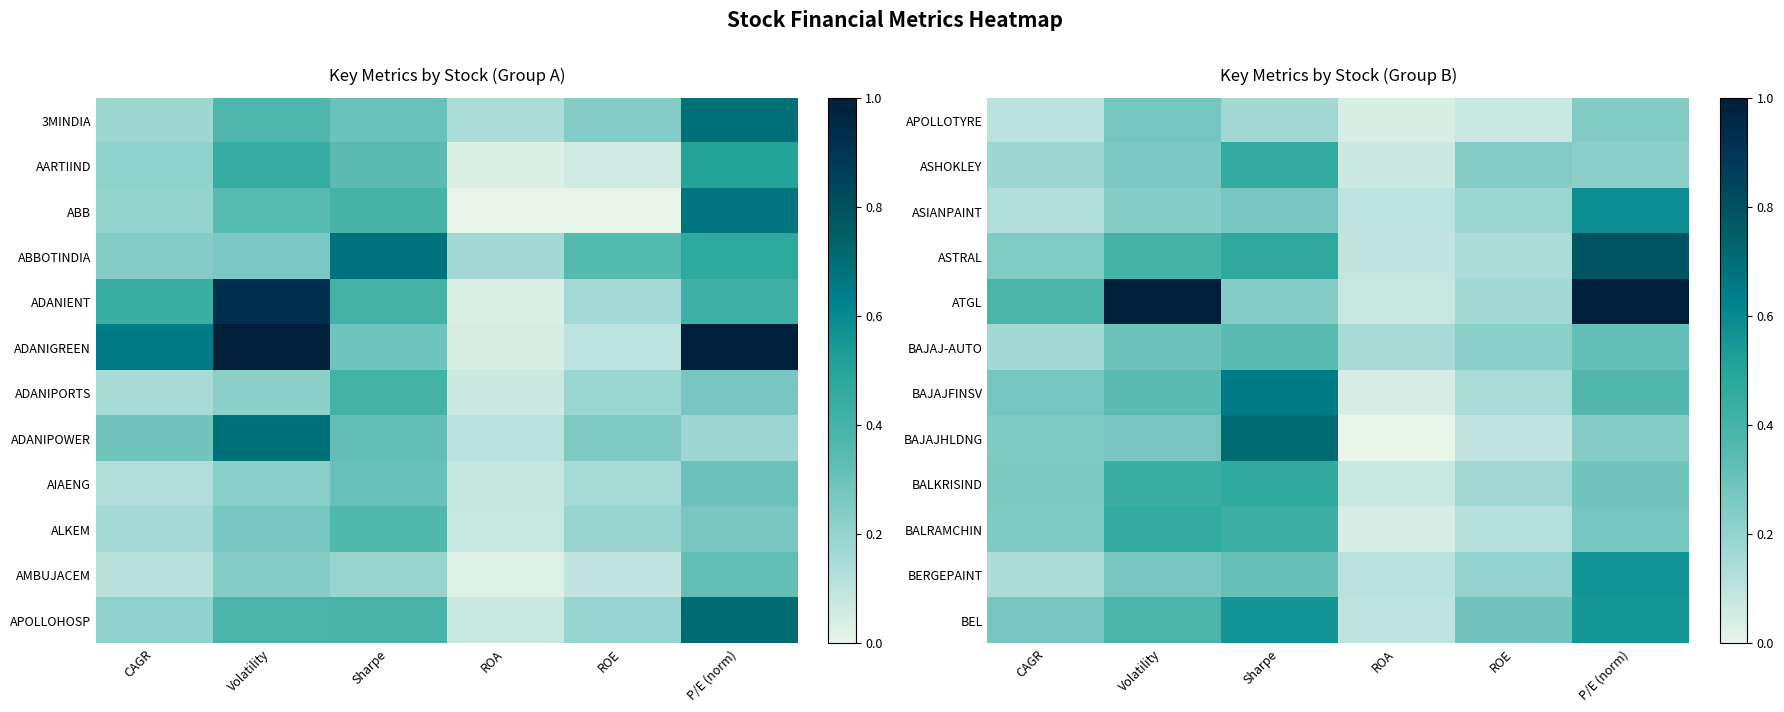

The value of ATGL at ROA is 0.1. True or false?

True